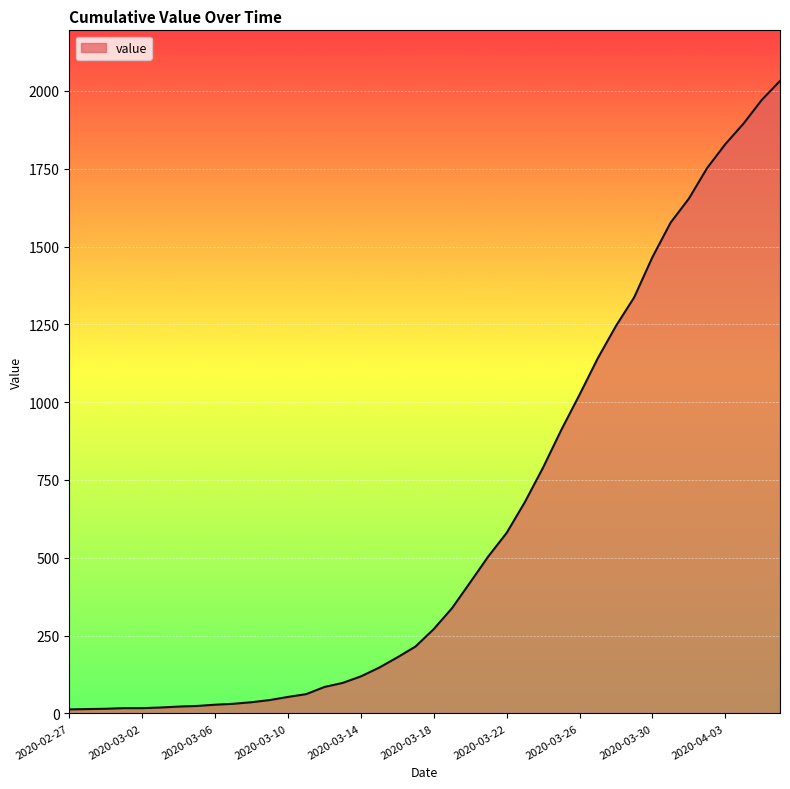

What is the maximum value shown in the chart?

2032